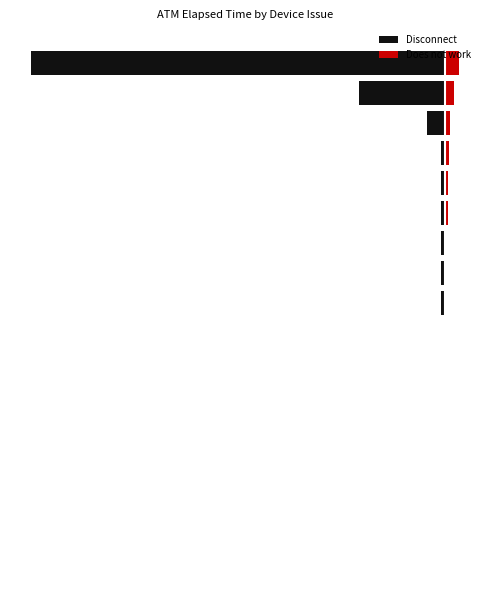

At which label does Disconnect reach its minimum?

16